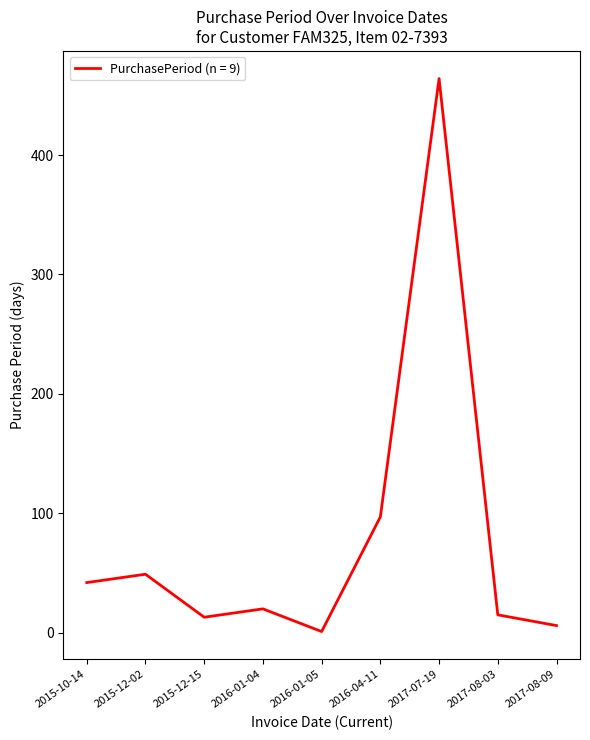

The chart shows a value of 174 at 2016-04-11. True or false?

False